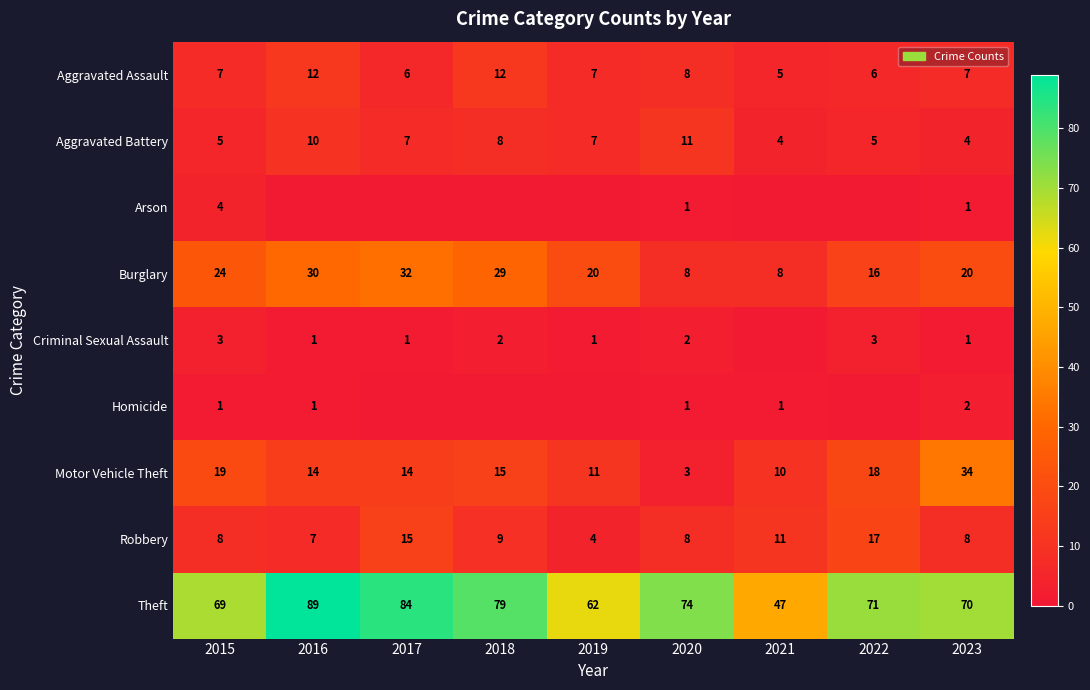

How many categories are shown in the chart?

9